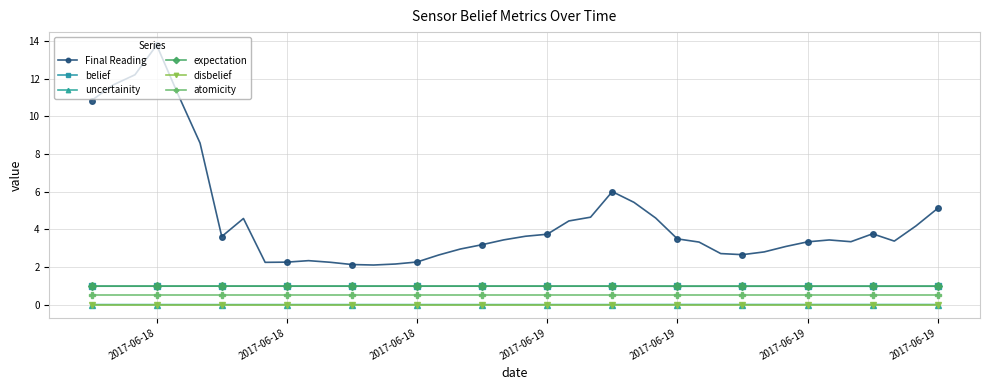

True or false: expectation has more than 0 points higher than both neighbors.

True